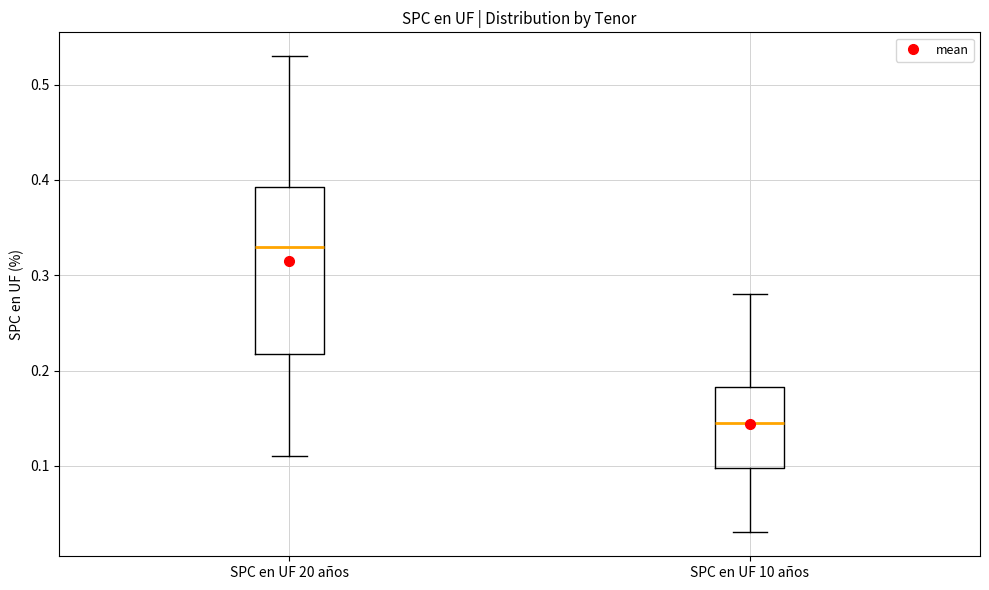

Where does the median line of the box for SPC en UF 10 años sit on the y-axis? The values are not printed on the chart, so give them approximately, as read against the axis.

0.15